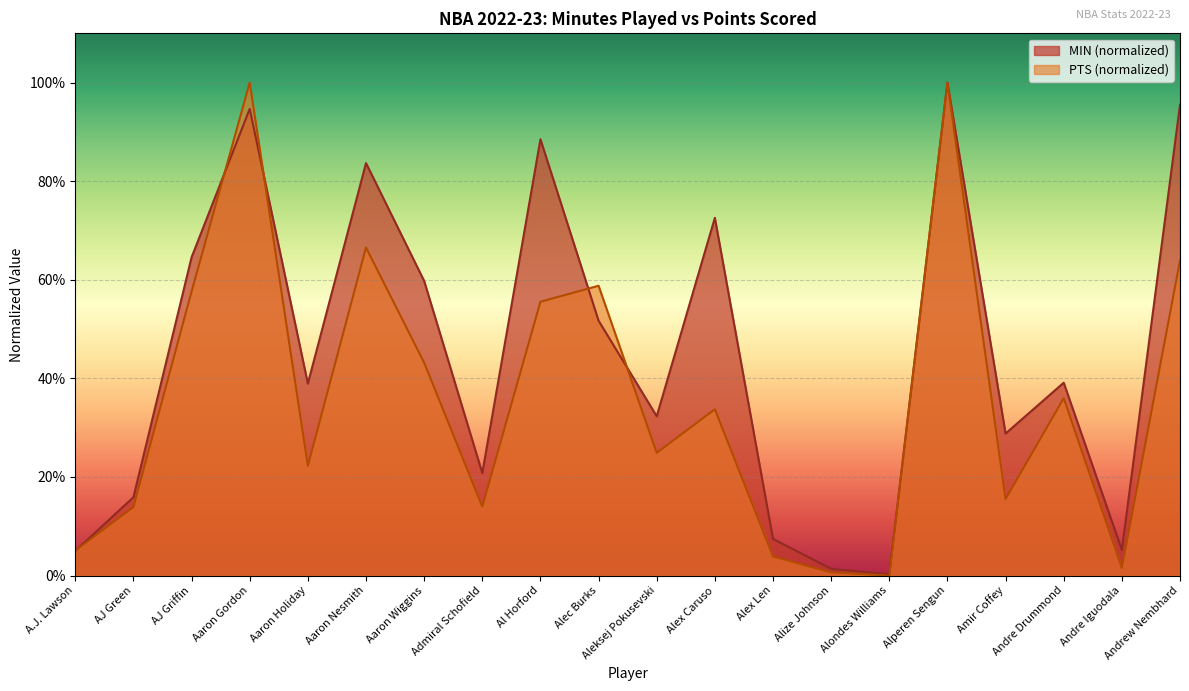

What is the difference between the maximum and minimum values in the MIN series?

1.0